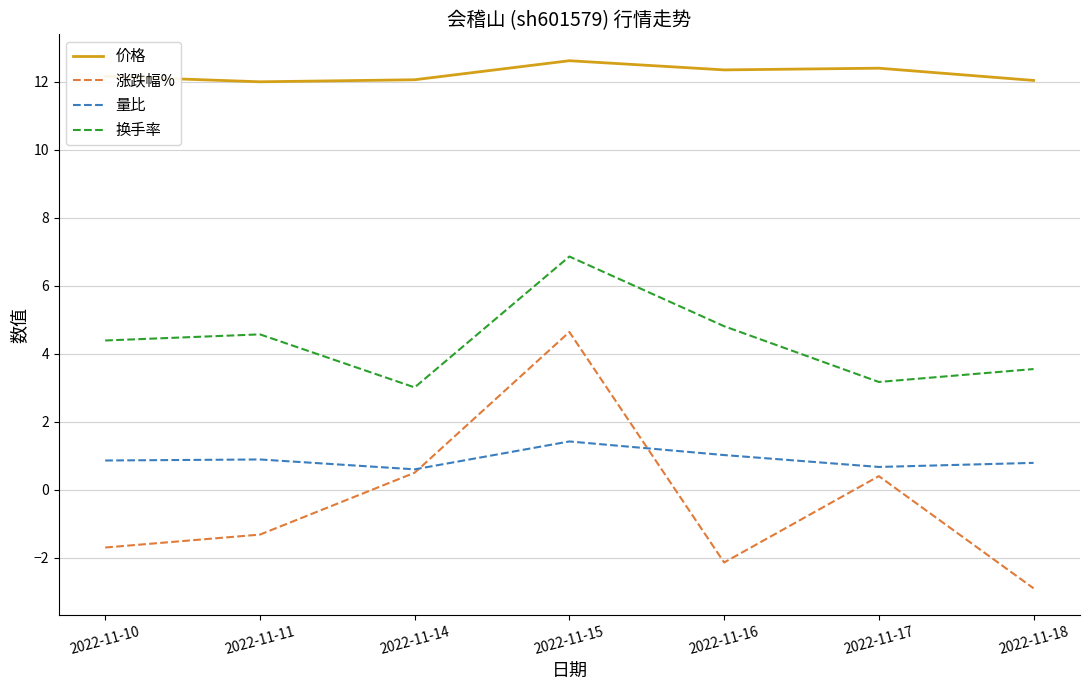

At which category does 量比 reach its first local valley?

2022-11-14